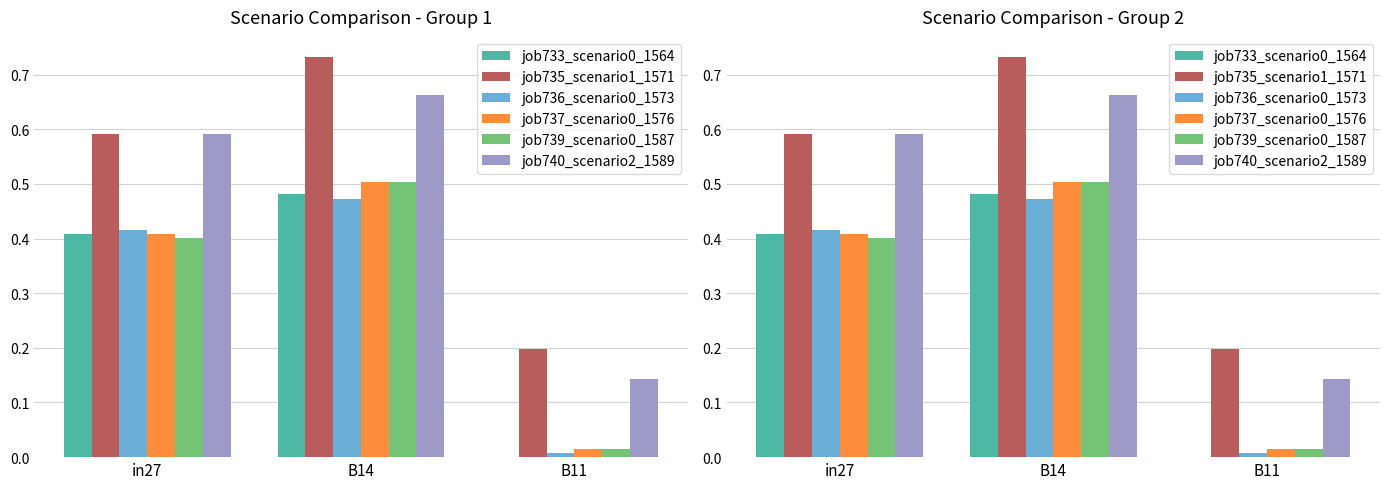

What is the value of the job737_scenario0_1576 bar at the 1st from the left?

0.4